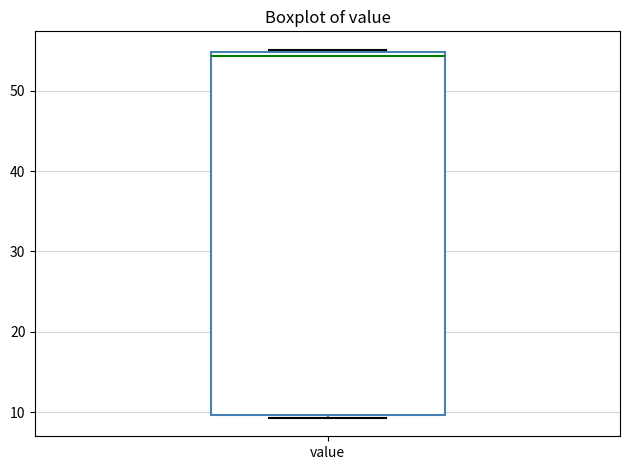

Transcribe this box plot: give where the median line is, the range the box spans, and where the two whiskers end, as read against the y-axis. The values are not printed on the chart, so give them approximately, as read against the axis.

median 54, box 10 to 55, whiskers 9 to 55